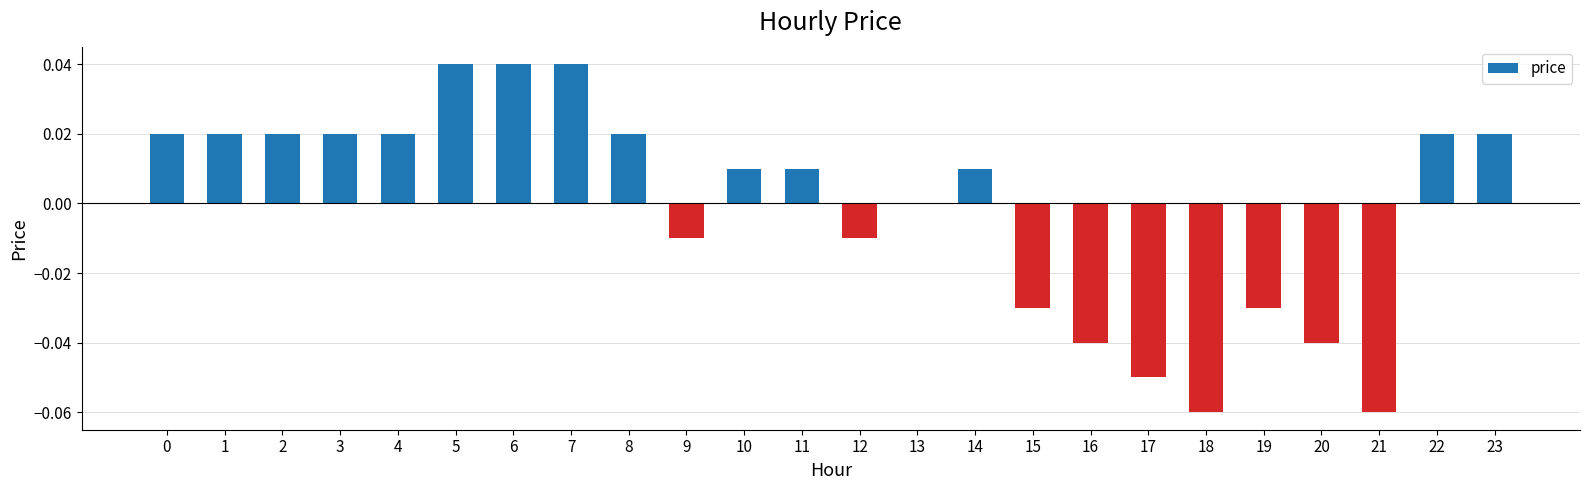

The value at 14 is 0.0. True or false?

True